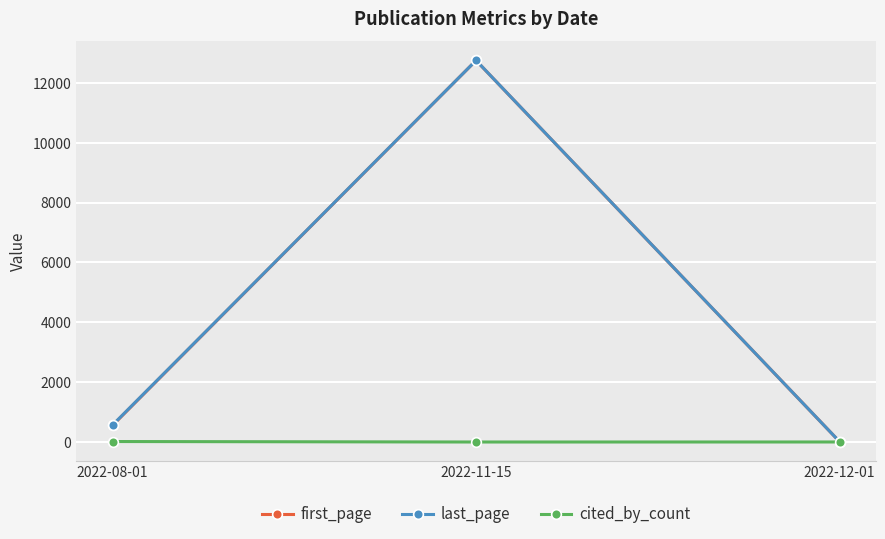

List the labels in order of first_page value, largest first.

2022-11-15, 2022-08-01, 2022-12-01